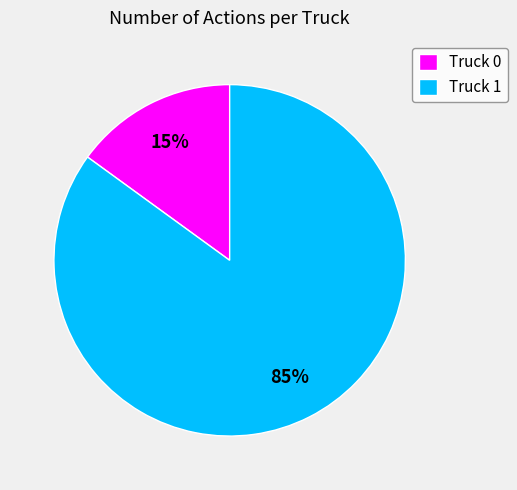

Does Truck 1 account for over 50% of the chart?

Yes